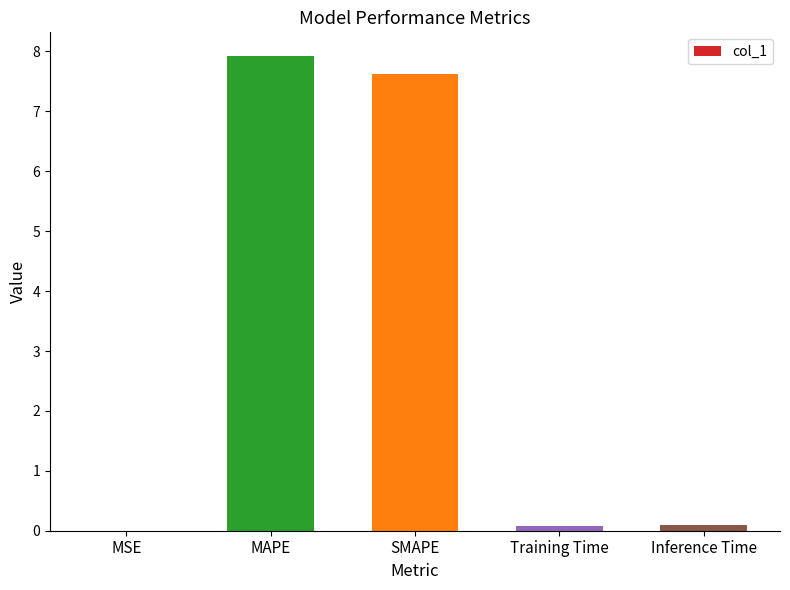

What is the approximate value at Training Time?

0.1